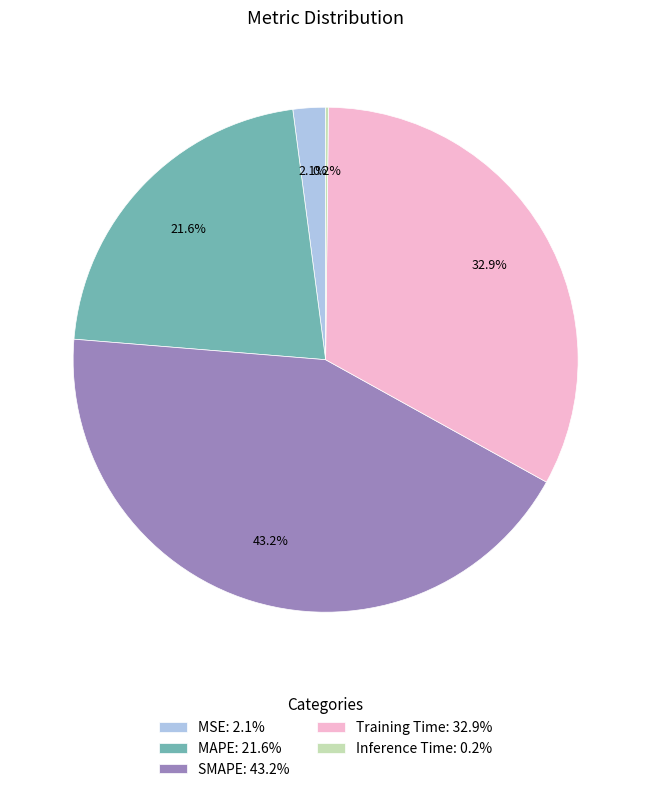

To the nearest percent, what portion does Training Time represent?

33%